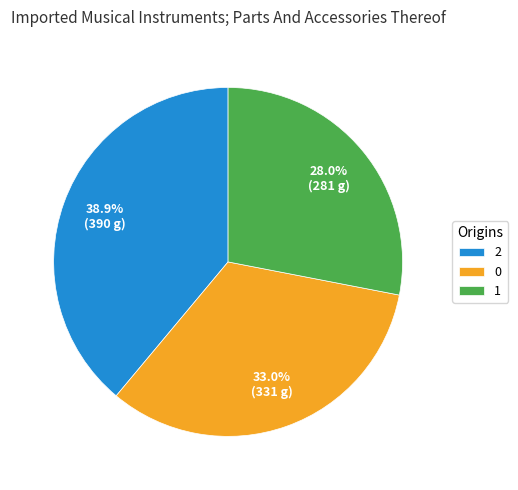

What is the ratio of the value at 1 to the value at 2?

0.7